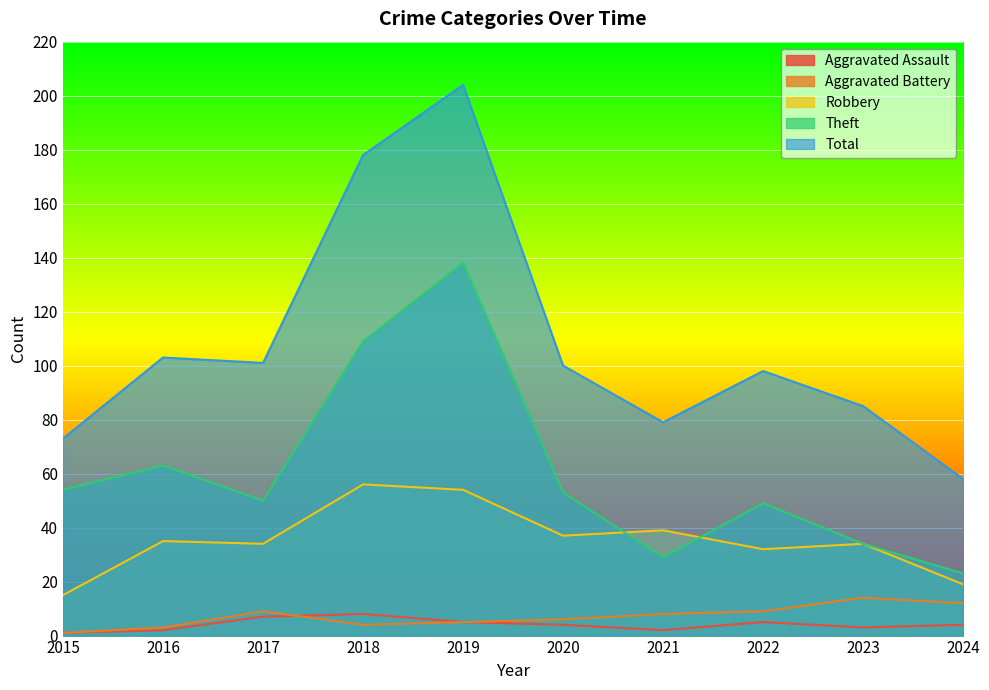

How many values in the Aggravated Assault series exceed 4?

4